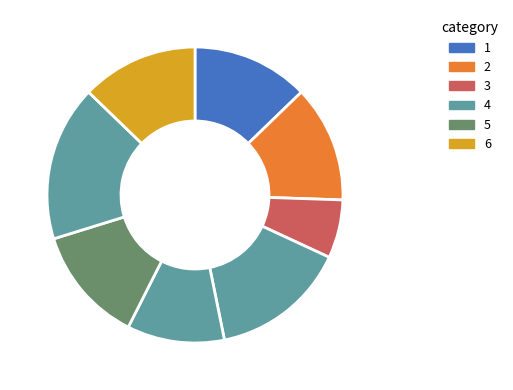

How many segments does this pie chart have?

8